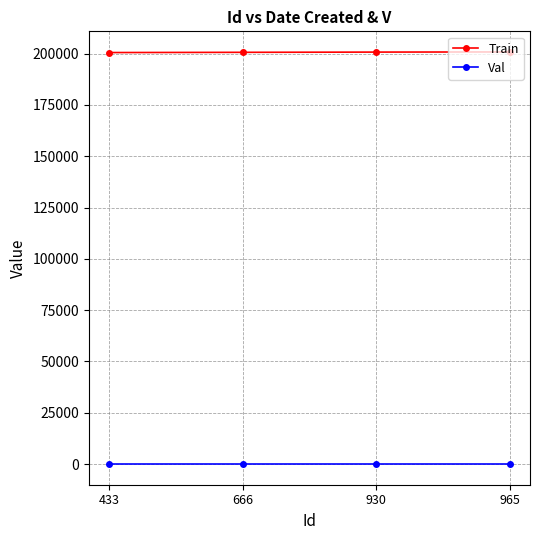

True or false: Val has a value of 1 at 433.

True